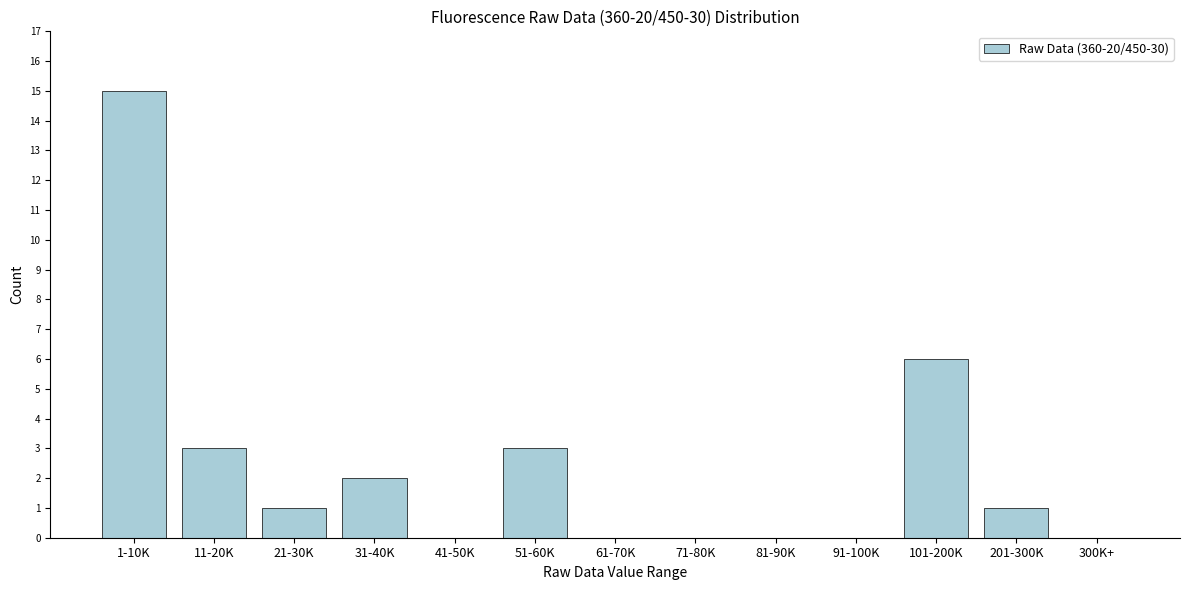

Reading right to left, what are all the values shown in this chart?

300K+=0	201-300K=1	101-200K=6	91-100K=0	81-90K=0	71-80K=0	61-70K=0	51-60K=3	41-50K=0	31-40K=2	21-30K=1	11-20K=3	1-10K=15